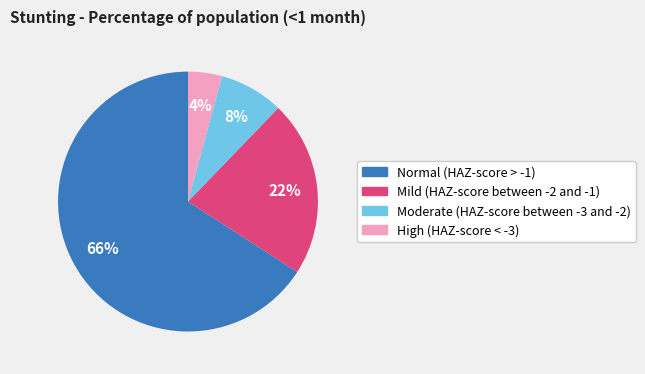

Does Mild (HAZ-score between -2 and -1) account for over 50% of the chart?

No